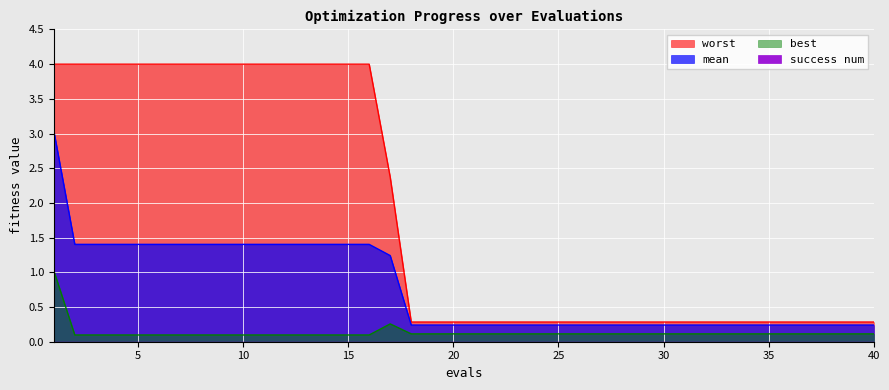

Is it true that best equals 0.2 at 40?

False